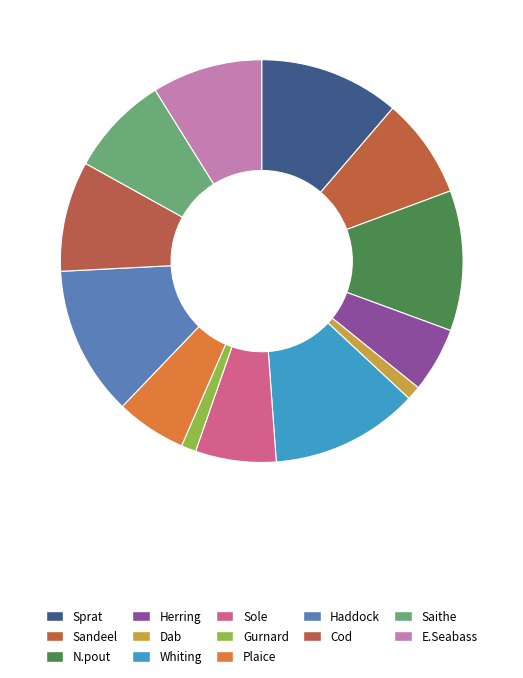

Is there a majority slice in this chart?

No